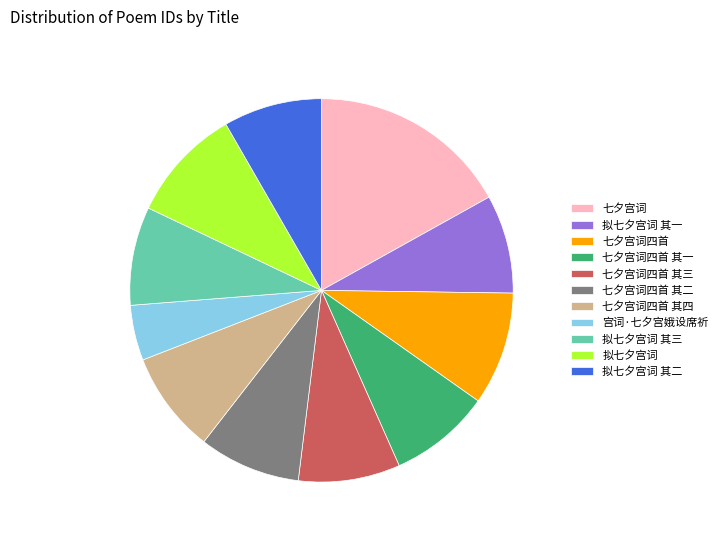

Is the sum of 七夕宫词 and 七夕宫词四首 其二 greater than half?

No